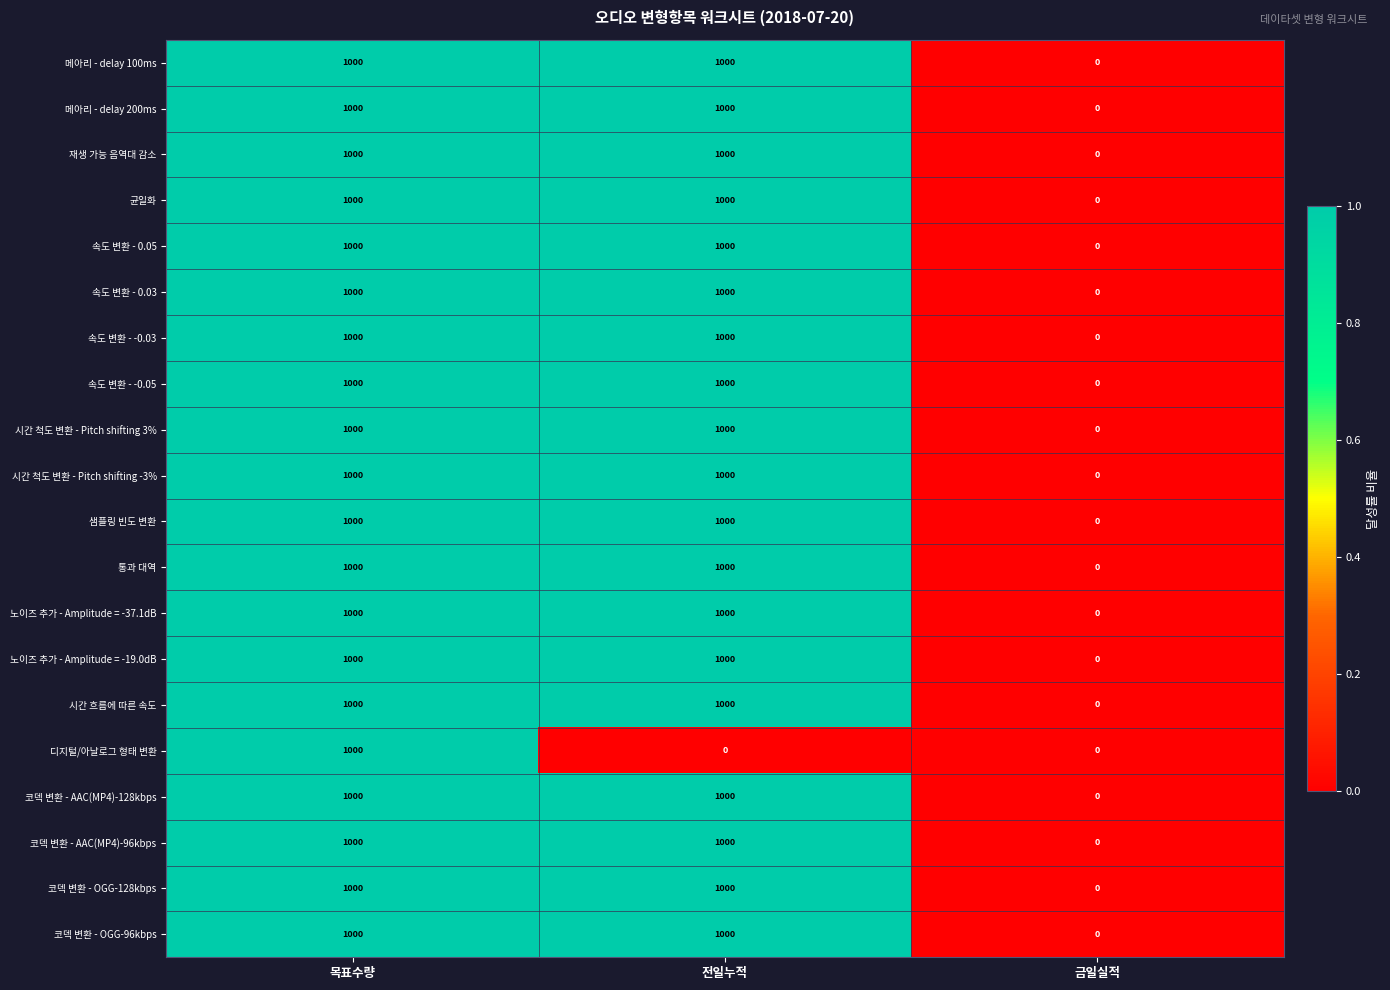

What is the average value of the 샘플링 빈도 변환 series?

667